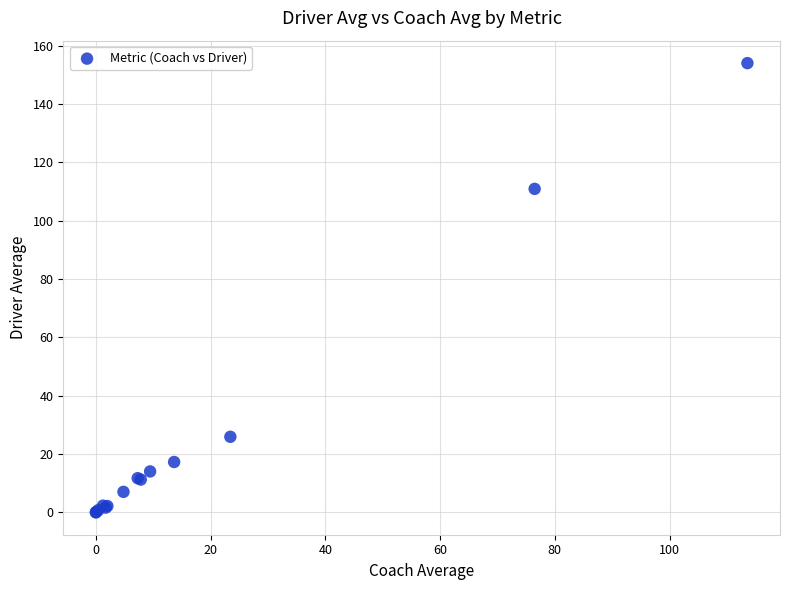

What Y value in the scatter plot is closest to 77?

110.9